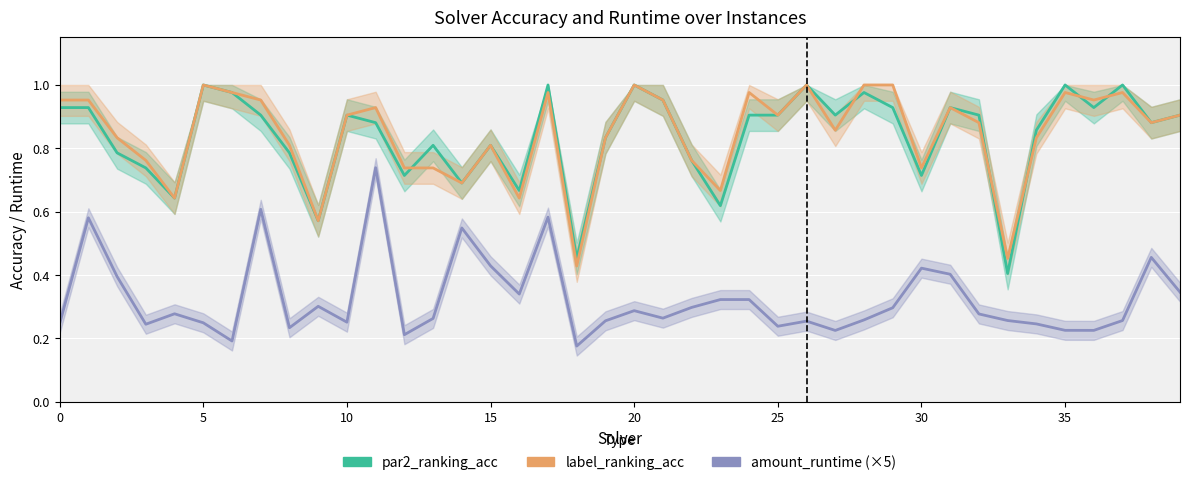

Count the number of categories in the chart.

40